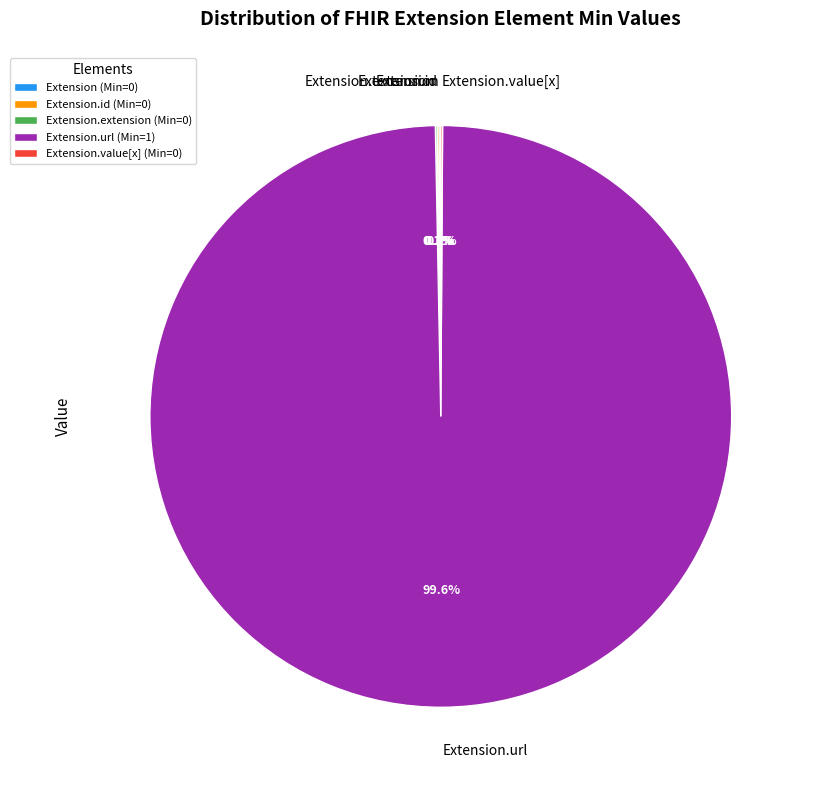

Is there a majority slice in this chart?

Yes